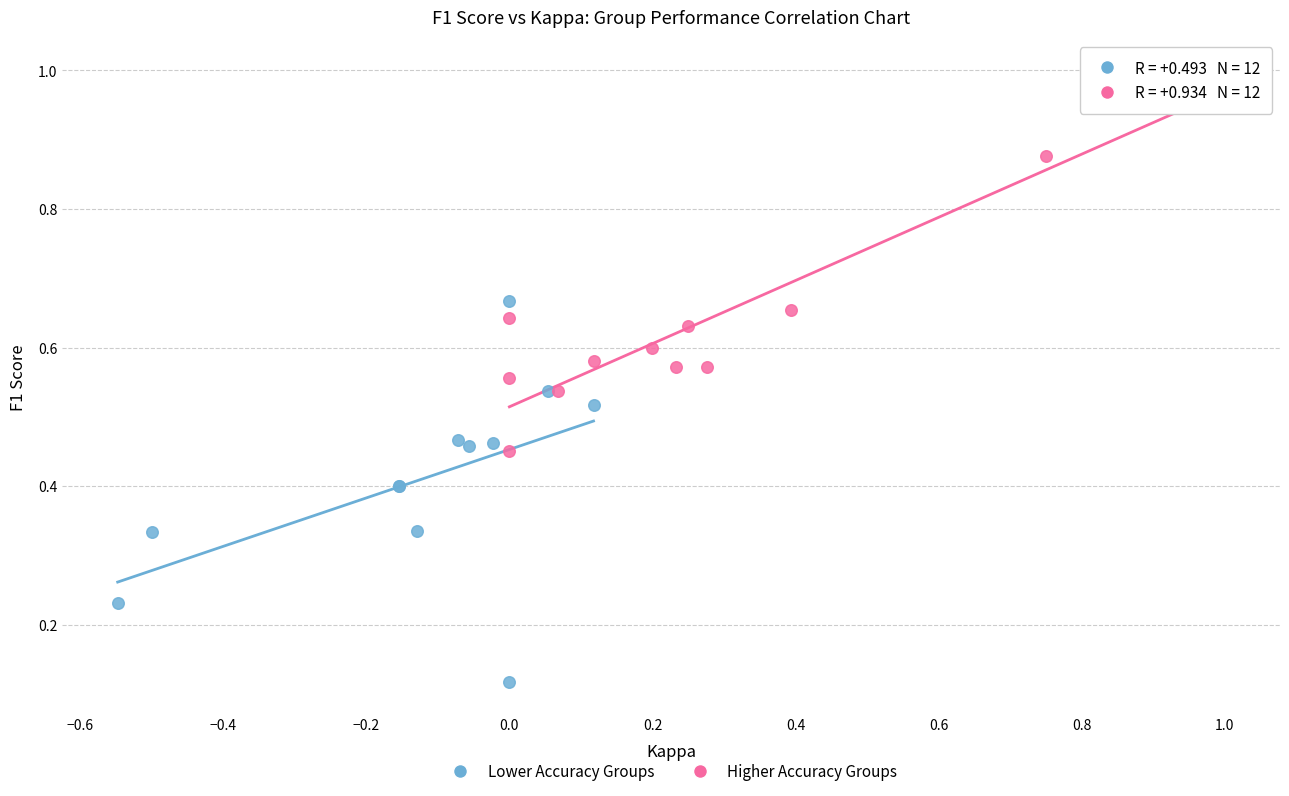

Which series reaches the minimum Y coordinate?

Lower Accuracy Groups